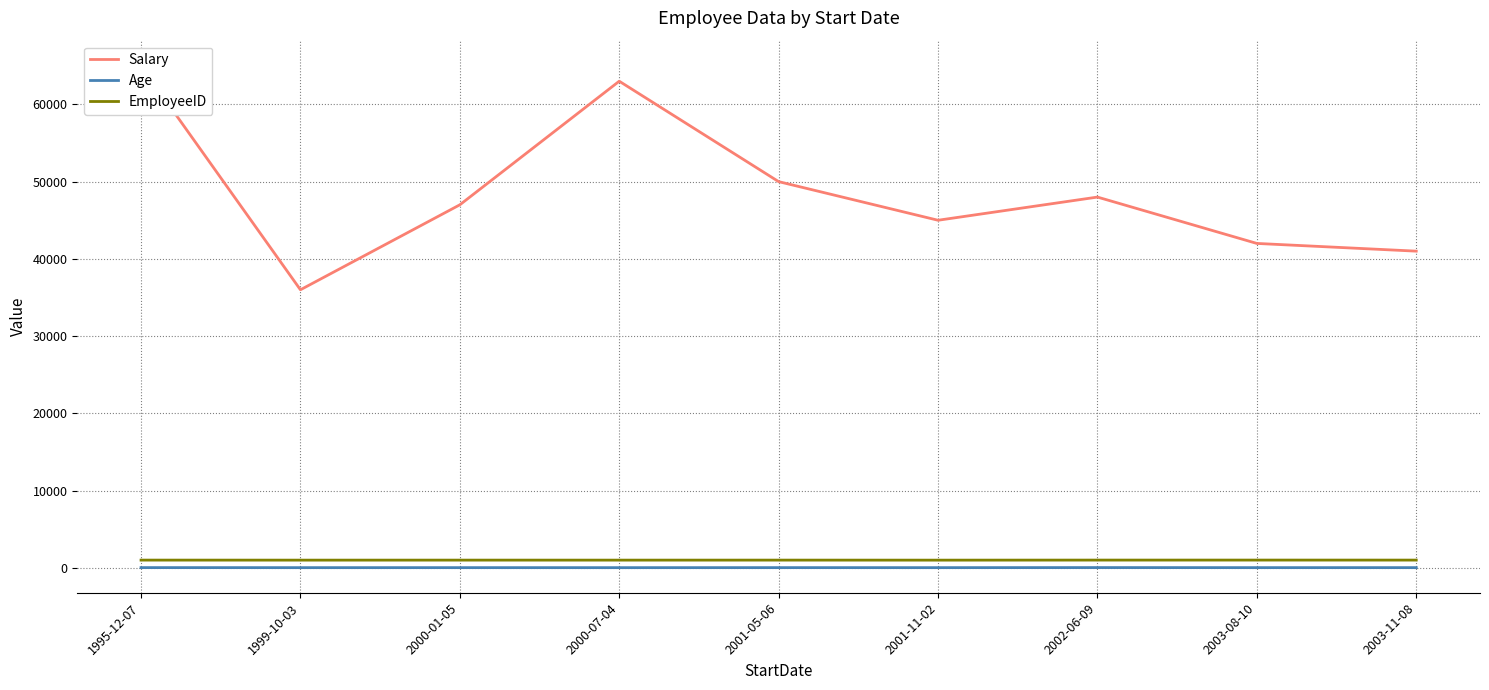

At how many categories does at least one series exceed 47399?

4